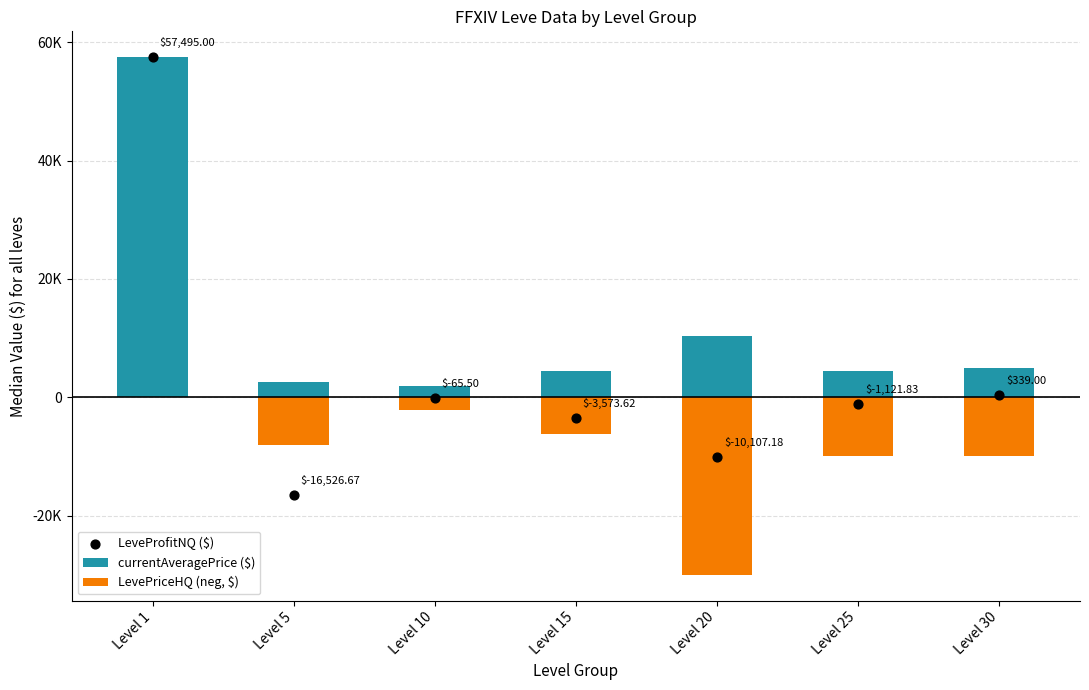

Which series has the largest Y range (max minus min)?

LeveProfitNQ ($)